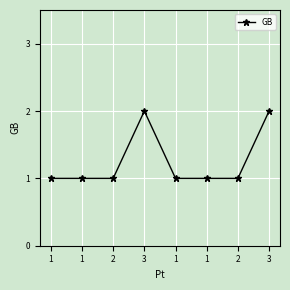

How many lines are shown in the chart?

1